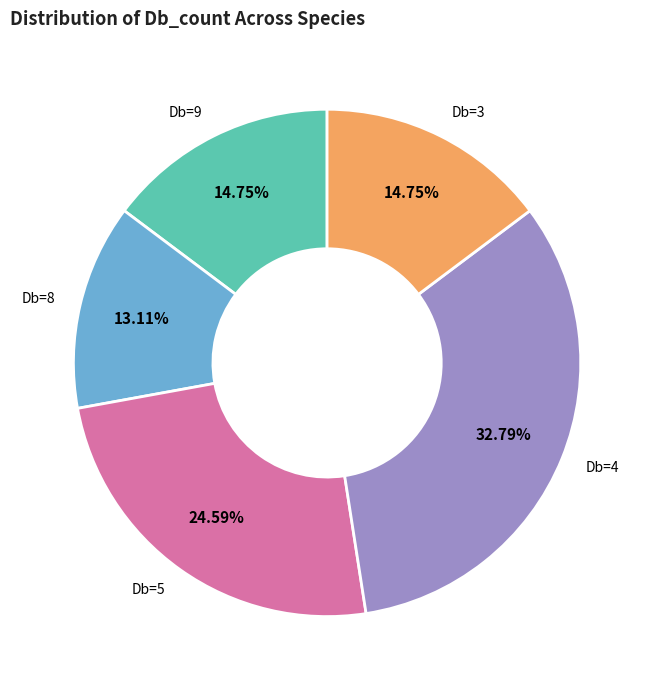

Is the sum of Db=9 and Db=3 greater than half?

No